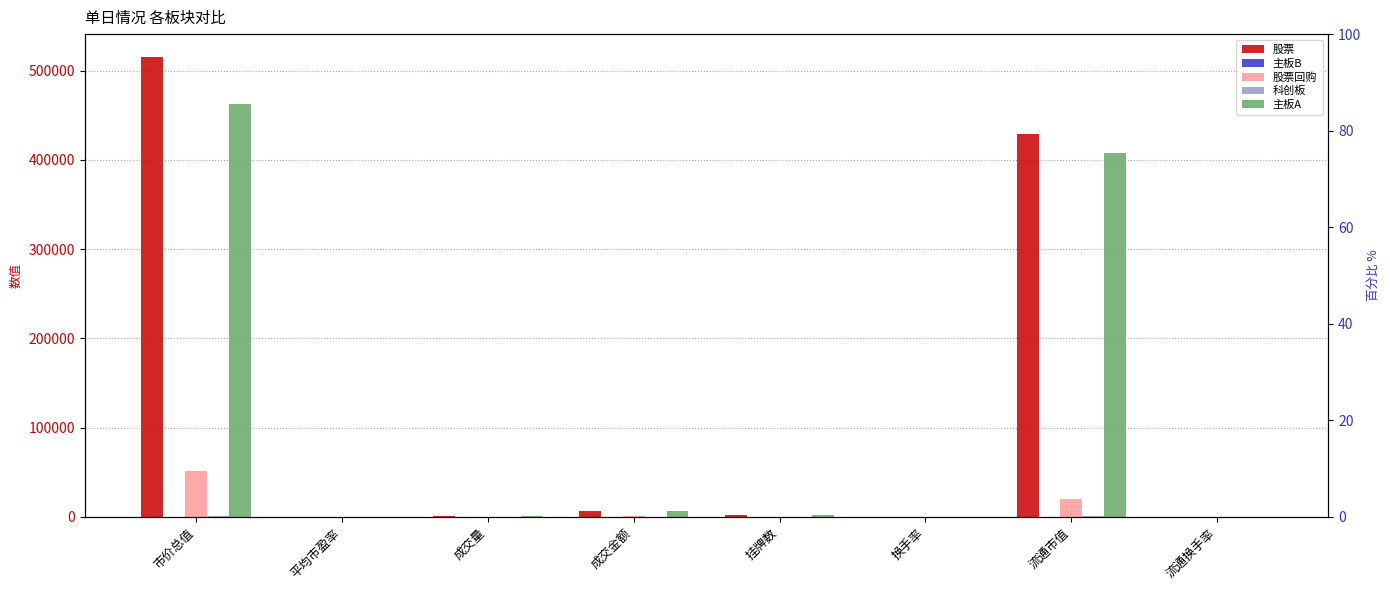

Which series has the largest total across all categories?

股票